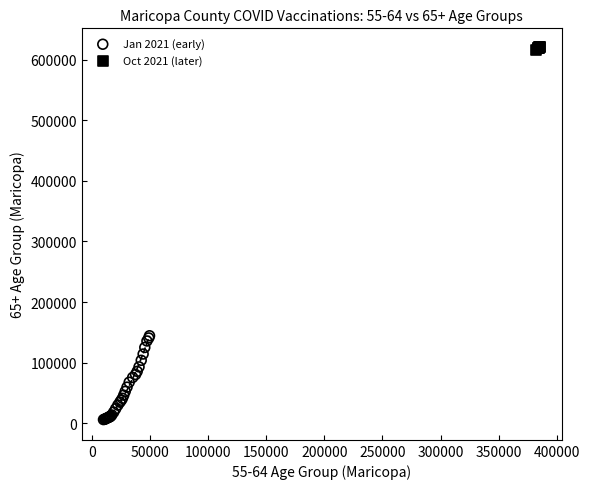

Which series has the widest spread of Y values?

Jan 2021 (early)